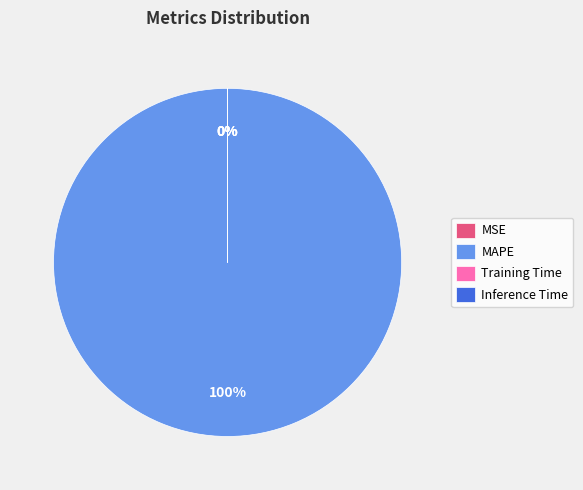

The Inference Time slice represents 6% of the pie. True or false?

False